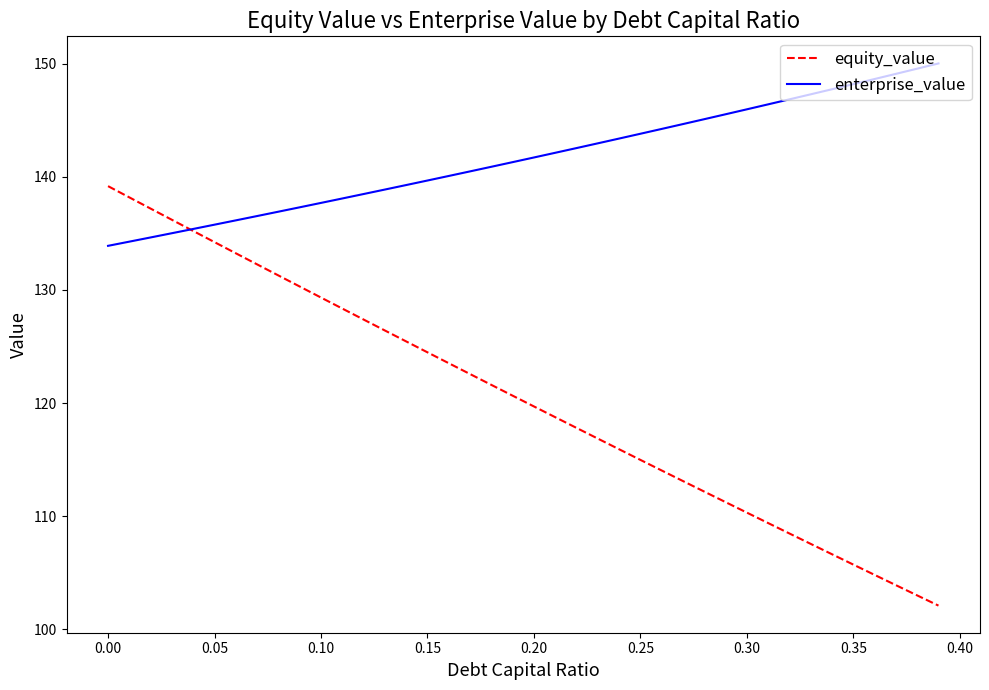

What is the maximum value for enterprise_value?

150.0